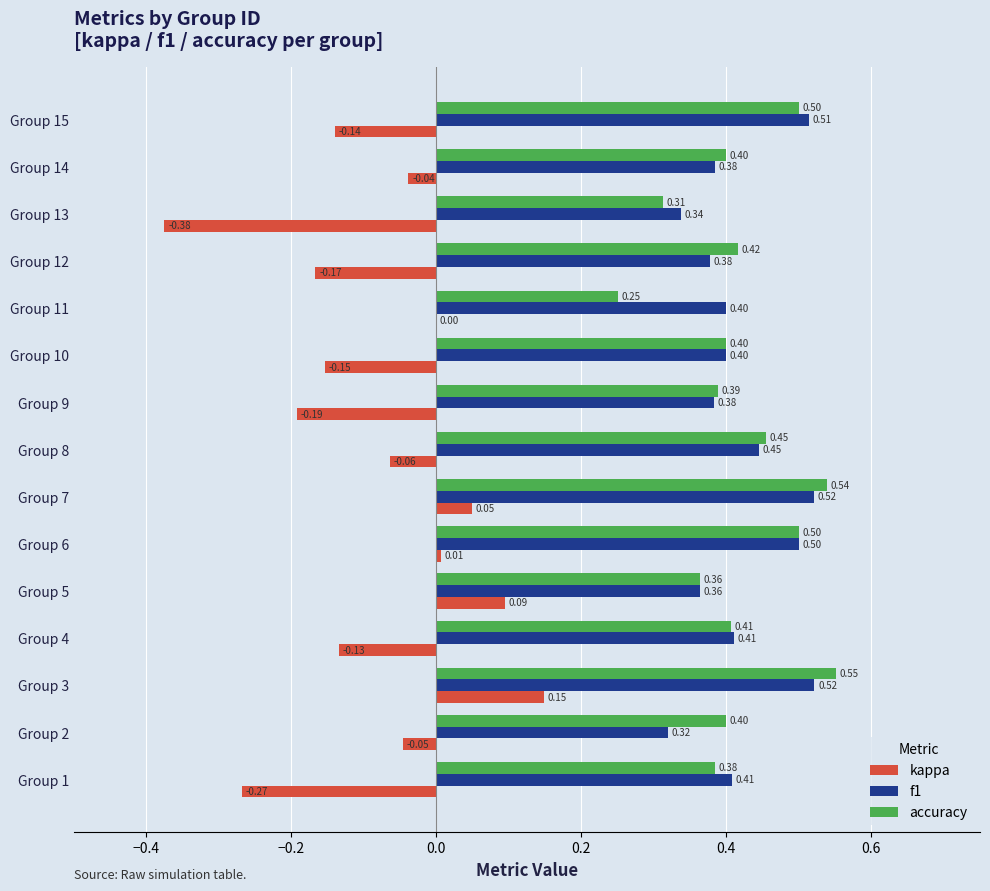

Which series has the largest total across all categories?

f1